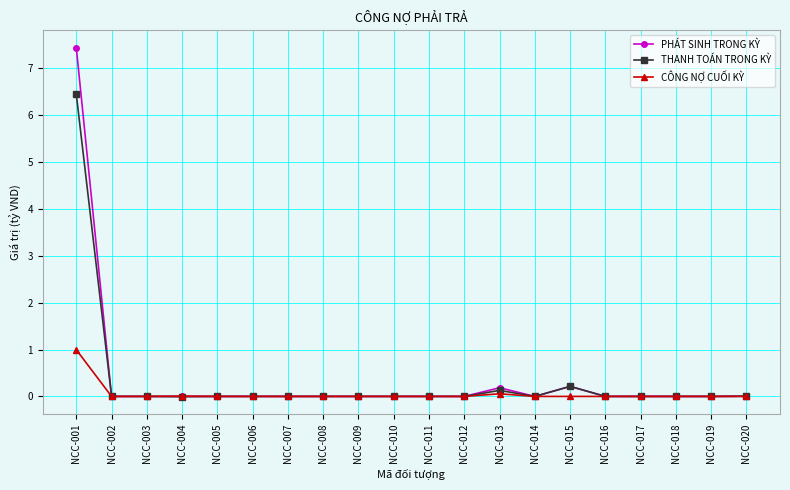

How many categories are shown in the chart?

20